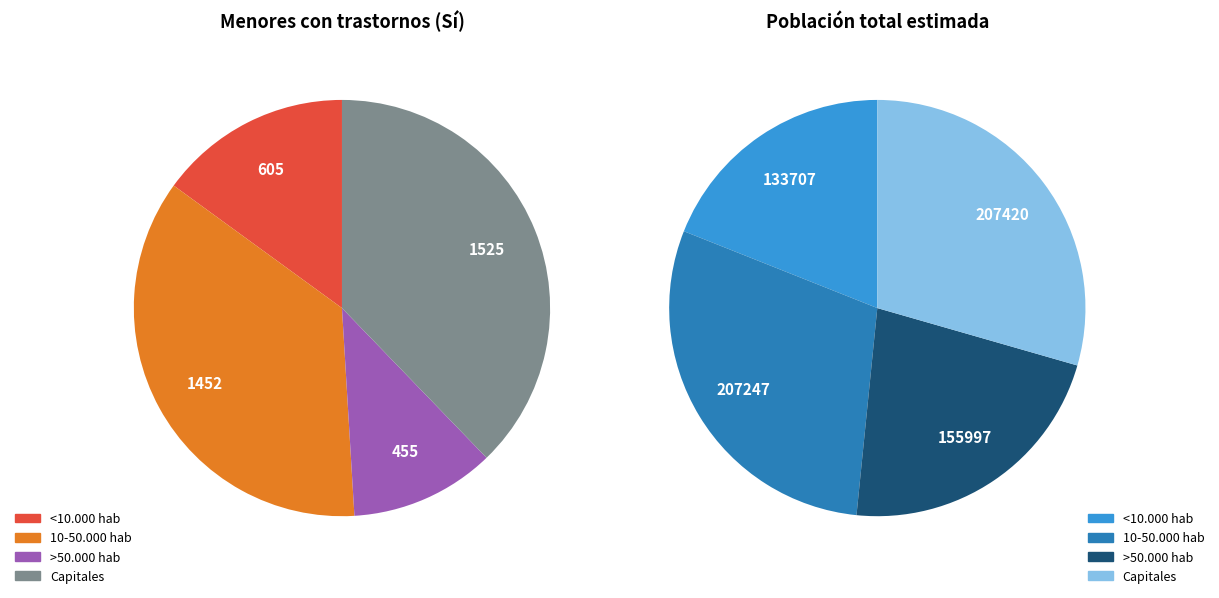

What percentage is the >50.000 hab slice, to the nearest percent?

22%